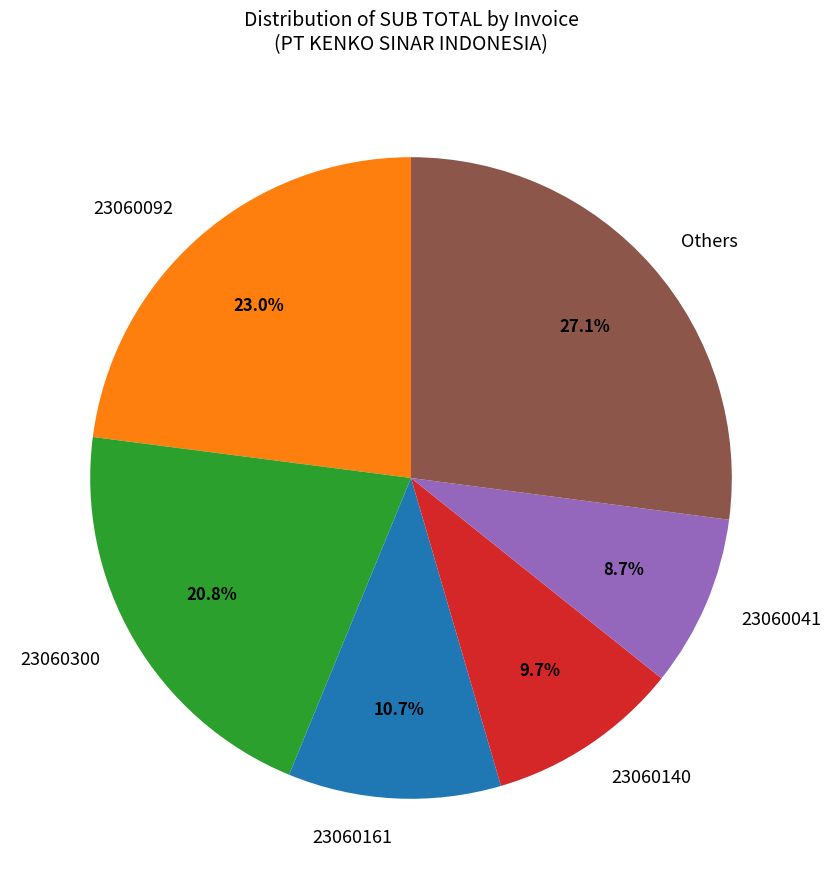

Which has a higher value, 23060092 or 23060300?

23060092